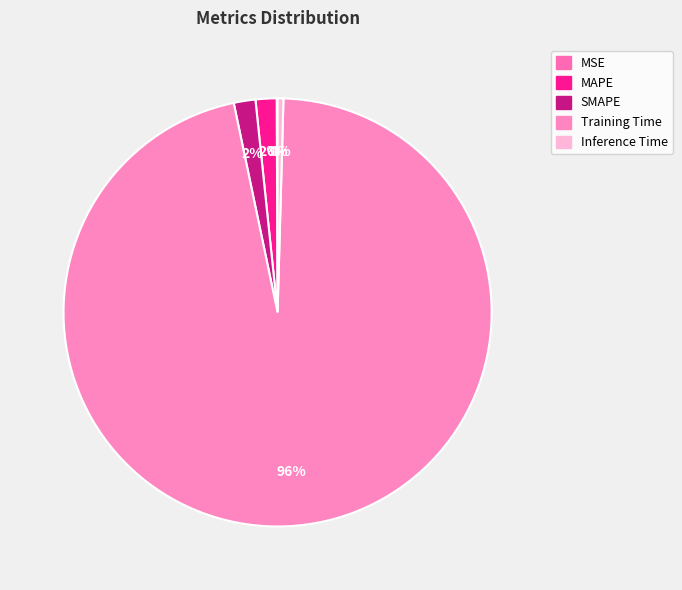

Which slice is the largest?

Training Time